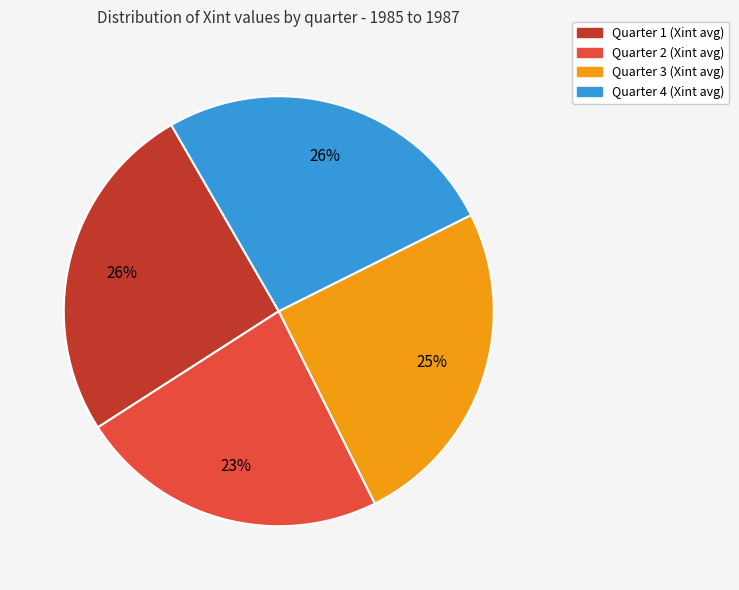

Does any single category account for the majority?

No